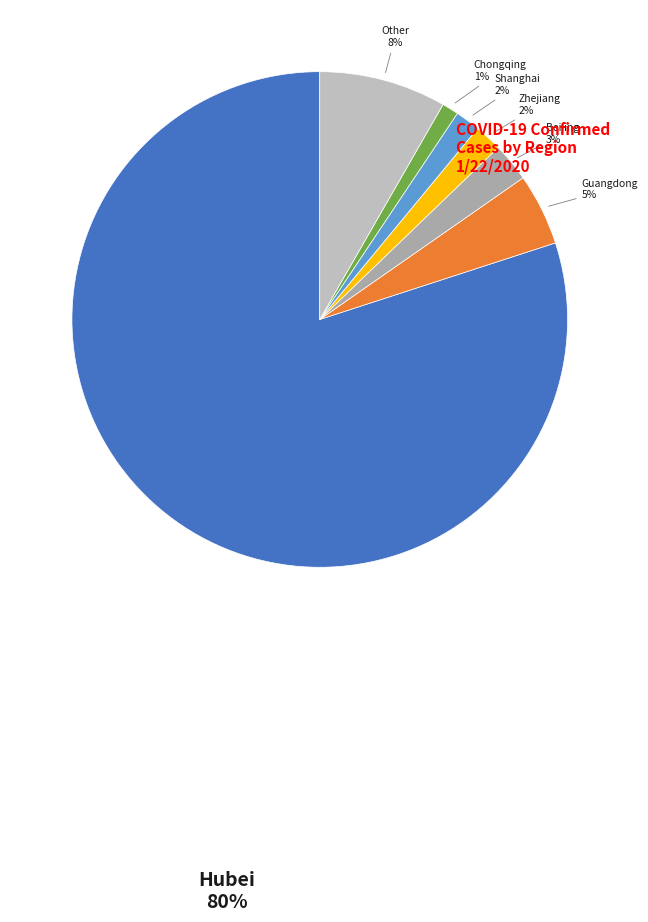

How many segments does this pie chart have?

7